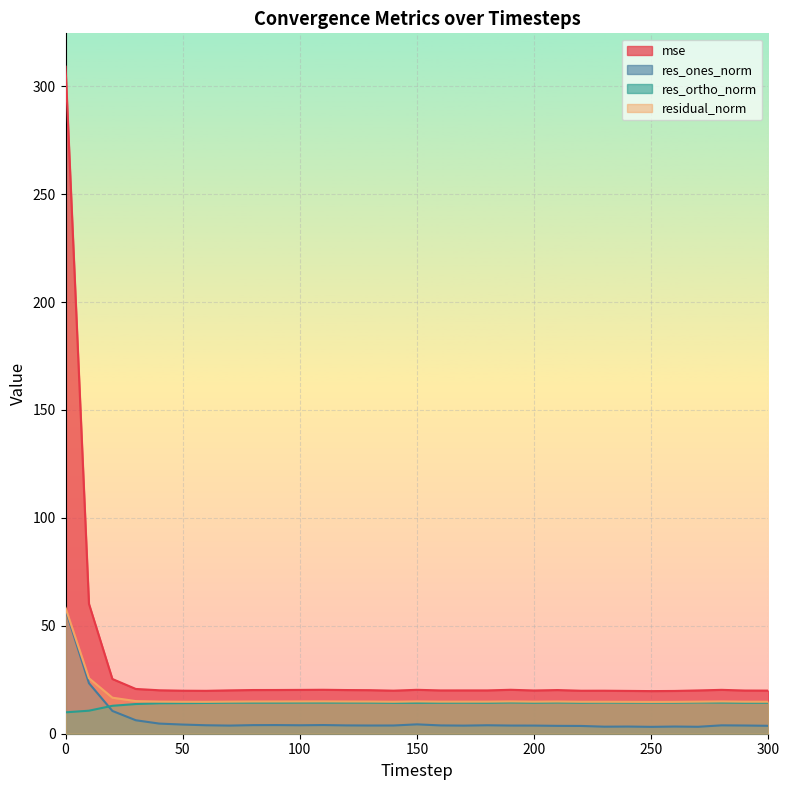

How many values in the res_ortho_norm series are below 14?

4